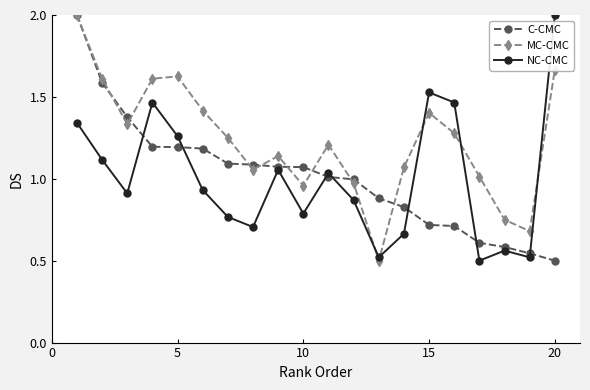

What is the maximum value for C-CMC?

2.0